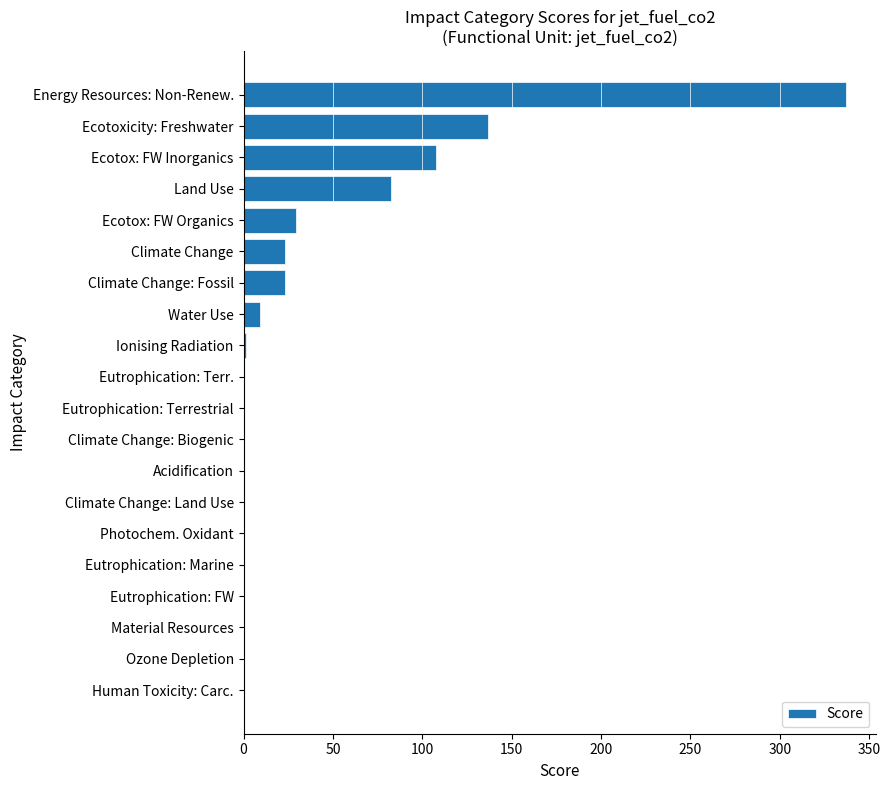

What is the sum of all values?

750.6